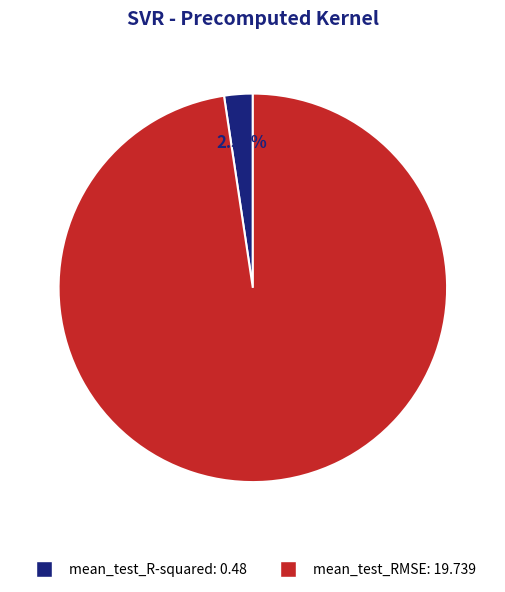

To the nearest percent, what portion does mean_test_RMSE represent?

98%